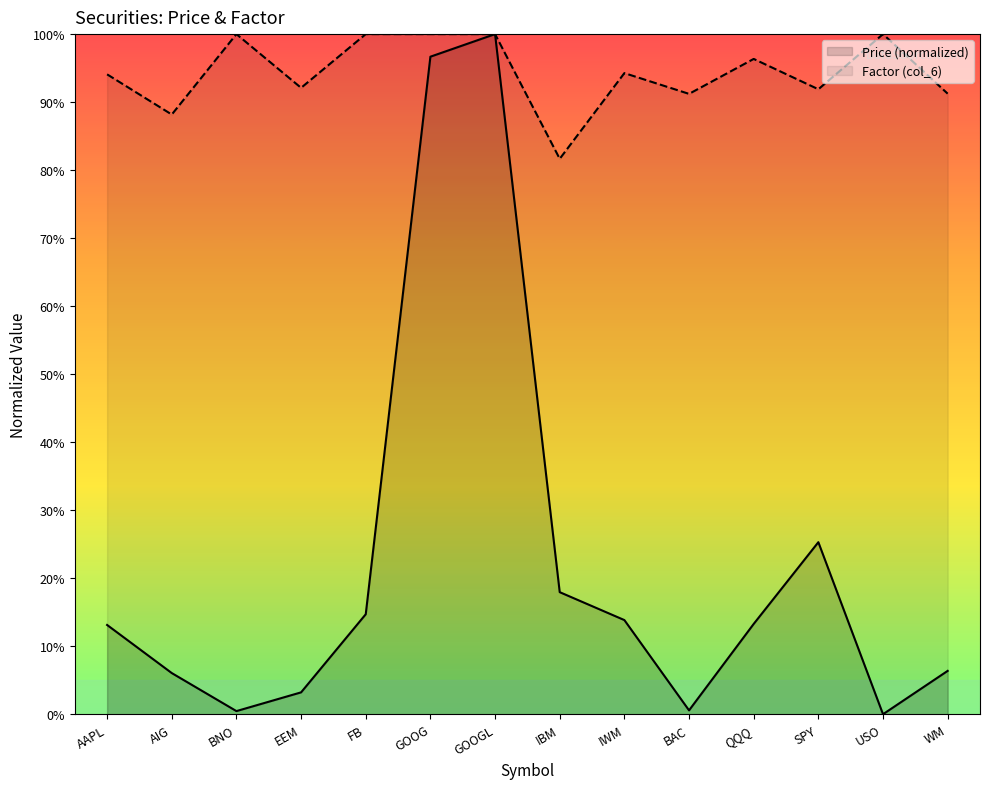

True or false: Factor (col_6) and Price (col_2) cross at least once.

False